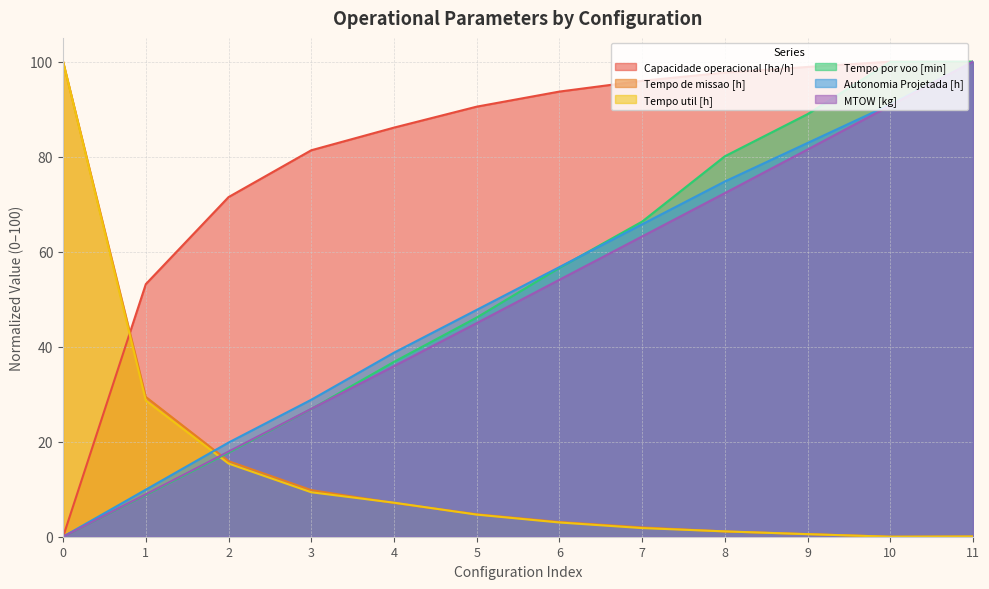

How many times do Tempo de missao [h] and Capacidade operacional [ha/h] cross each other?

1